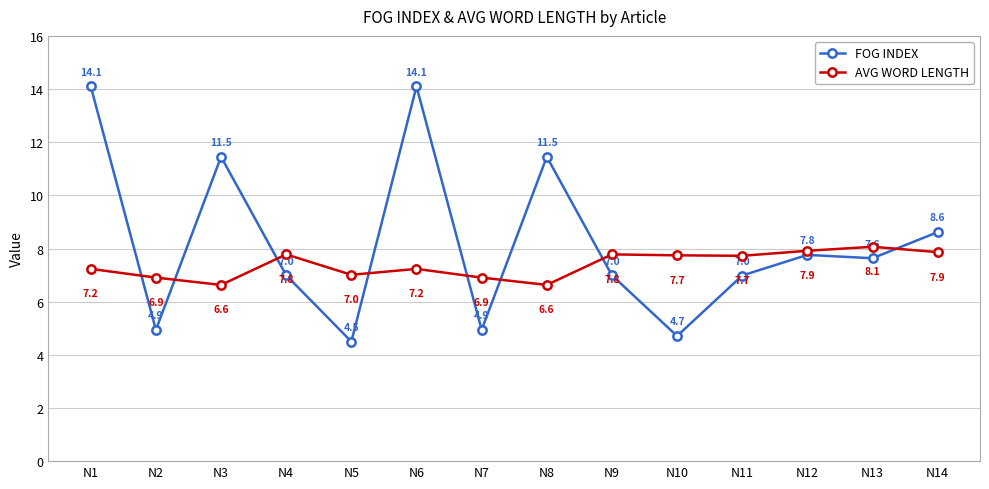

List the series in order of their peak value, lowest first.

AVG WORD LENGTH, FOG INDEX